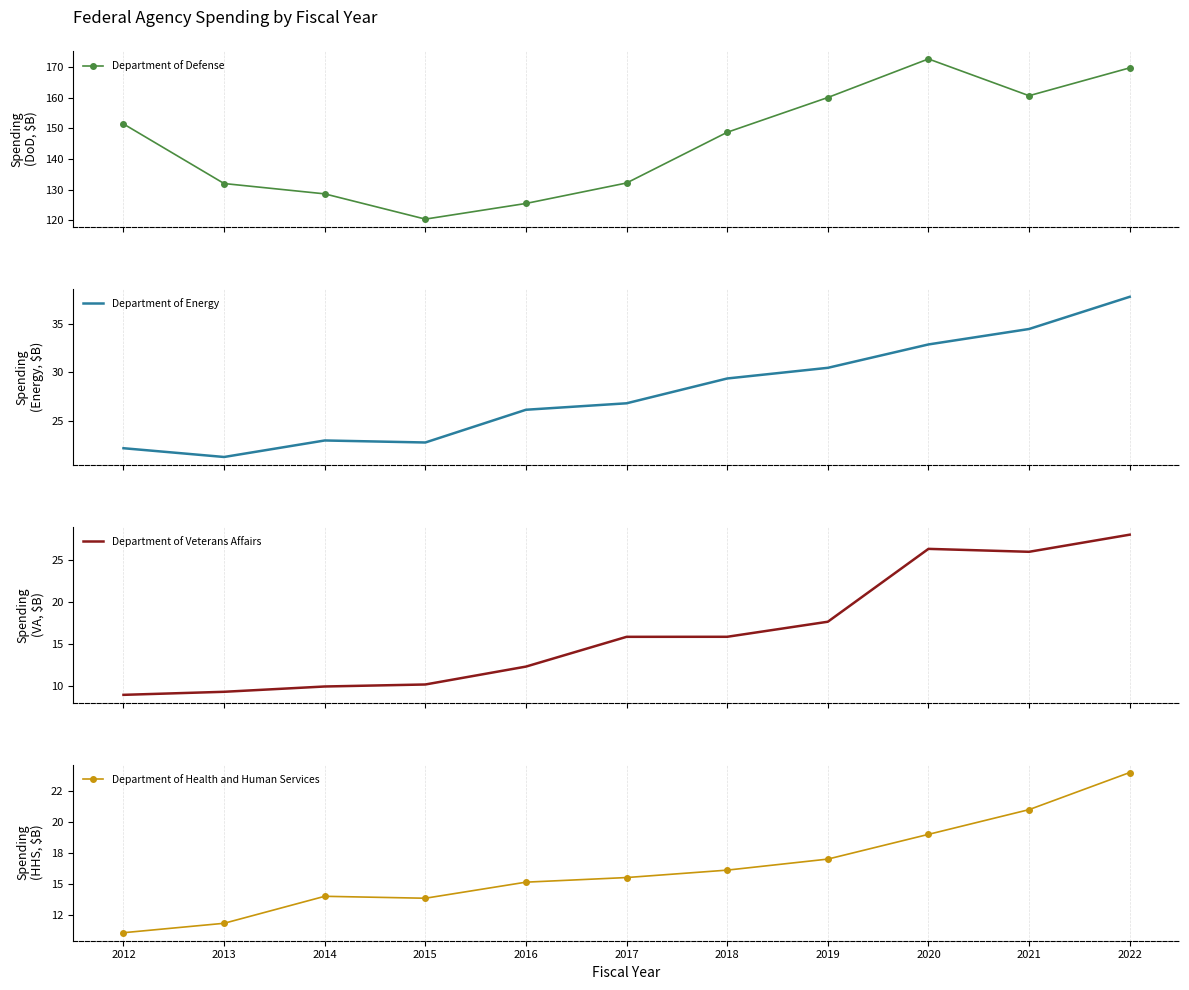

What is the value of the Department of Veterans Affairs point at the 9th from the left?

26.4